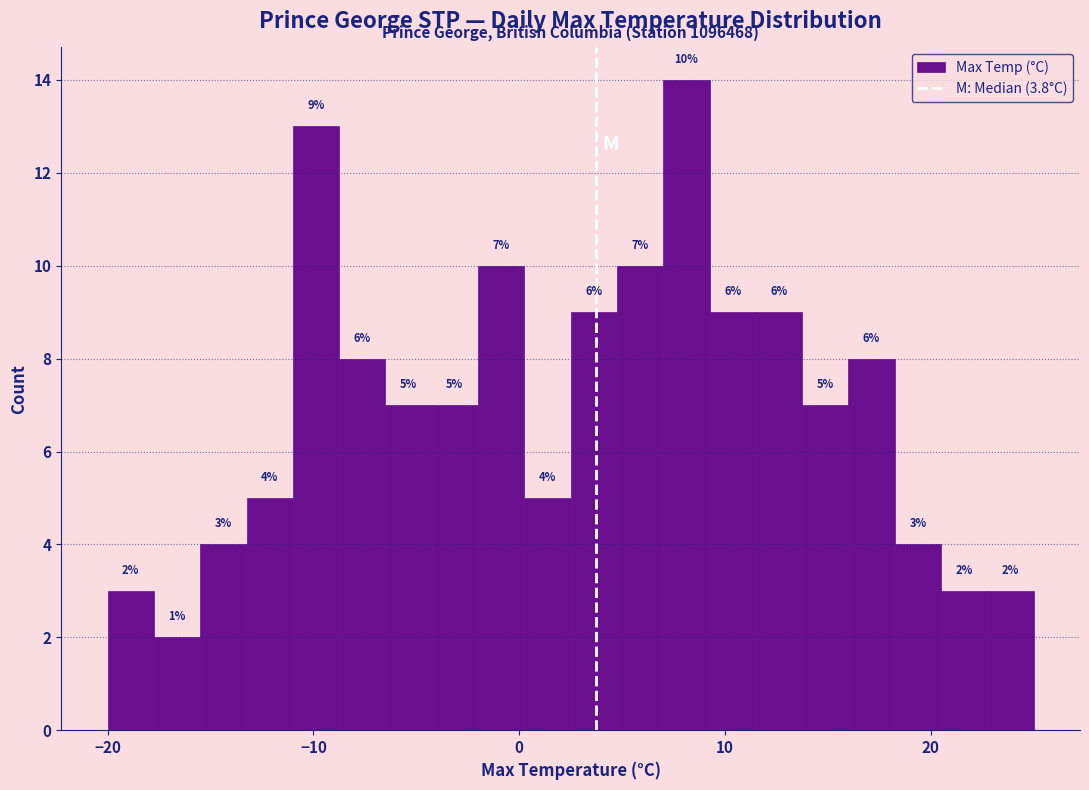

Read against the x-axis, roughly where is the centre of the tallest bar?

8